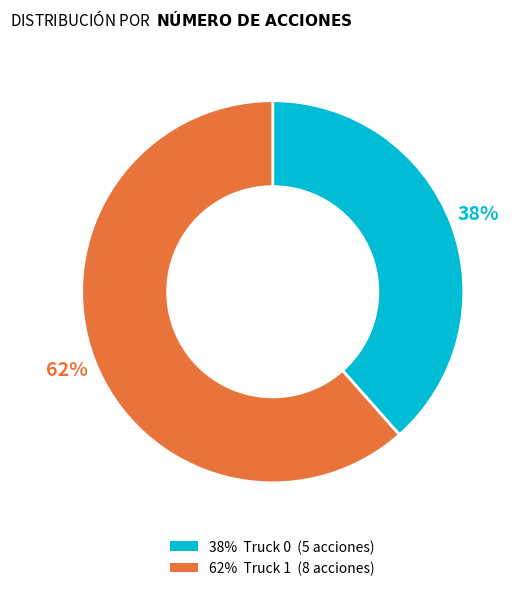

Is there any slice that represents more than half of the pie?

Yes